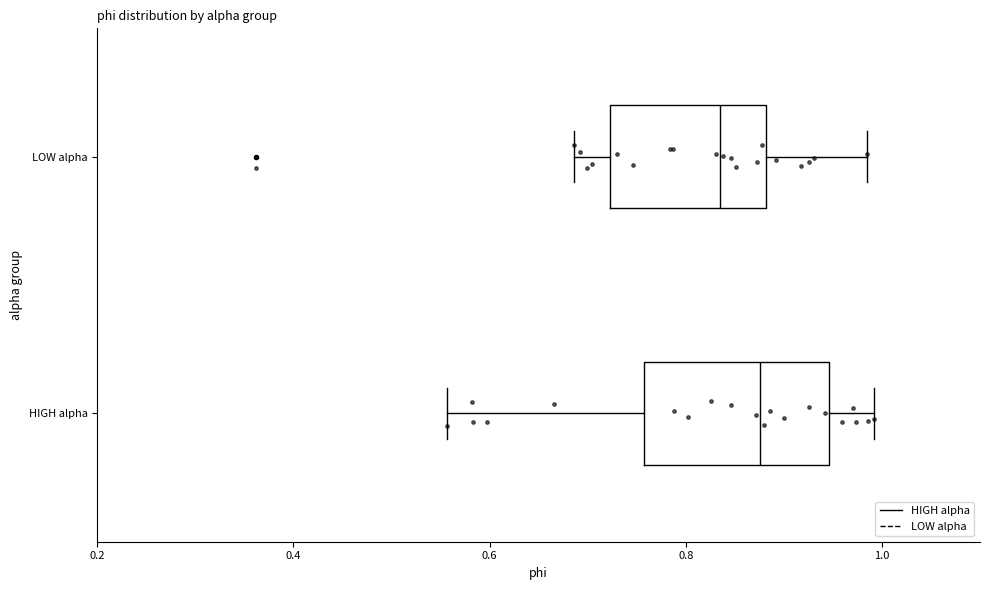

Comparing the boxes themselves (not the whiskers), which one is the widest?

HIGH alpha